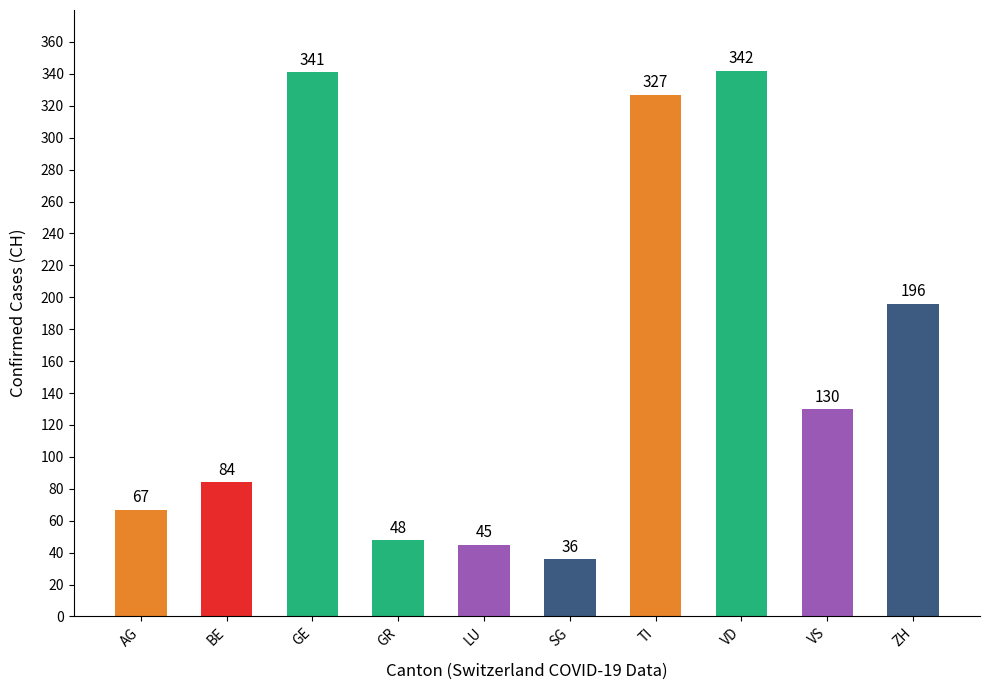

Rank the categories by value from lowest to highest.

SG, LU, GR, AG, BE, VS, ZH, TI, GE, VD